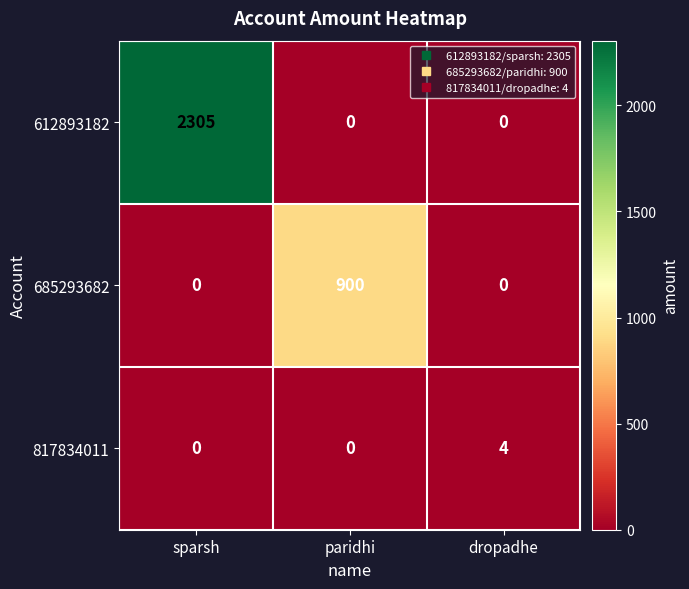

What is the sum of all 612893182 values?

2305